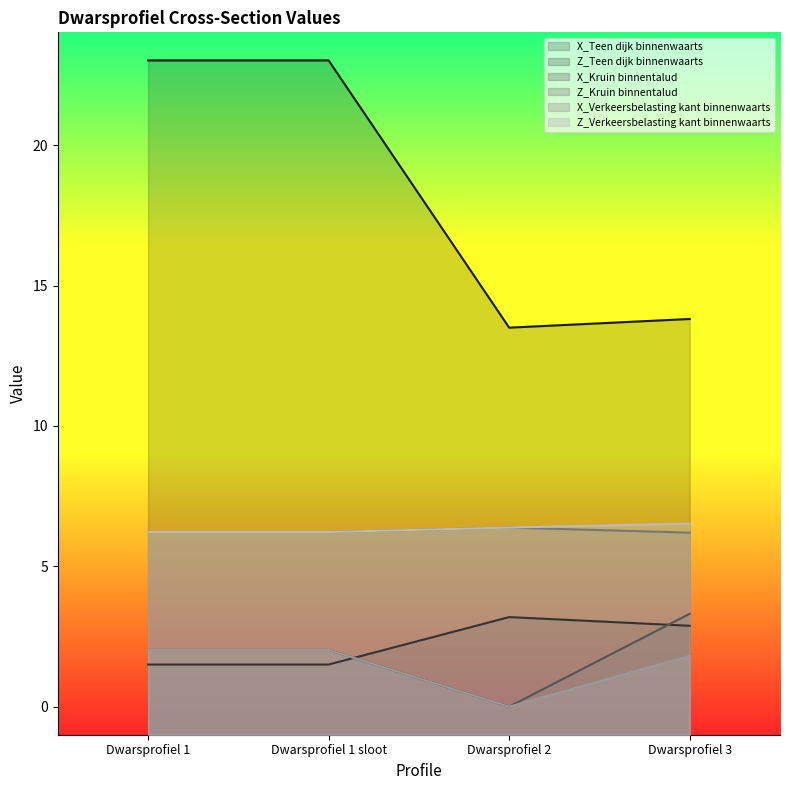

What is the greatest value displayed?

23.0